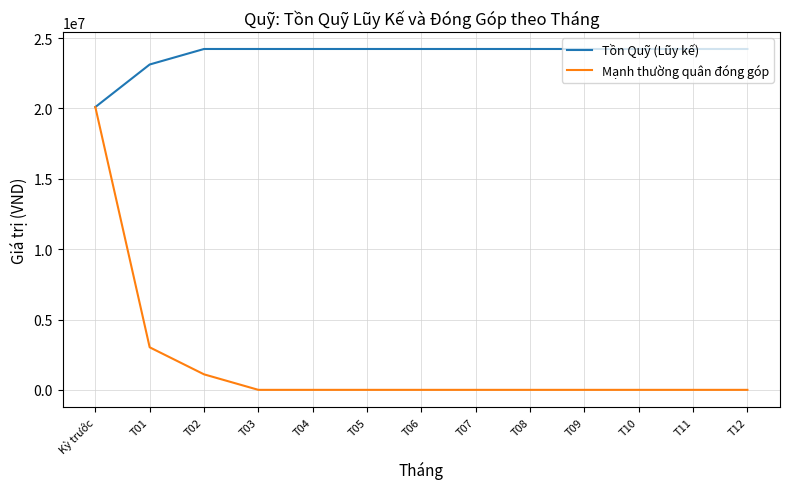

What position from the right is T06?

7